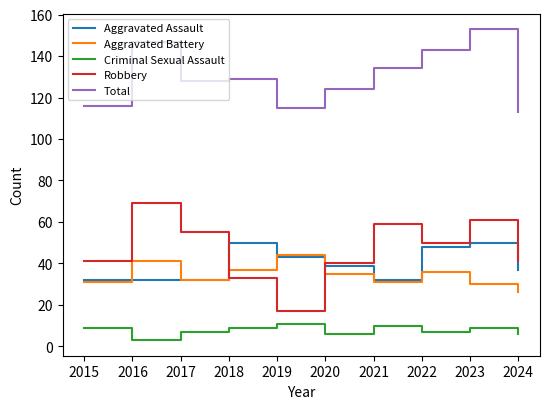

At 2023, list the series in order from smallest to largest.

Criminal Sexual Assault, Aggravated Battery, Aggravated Assault, Robbery, Total